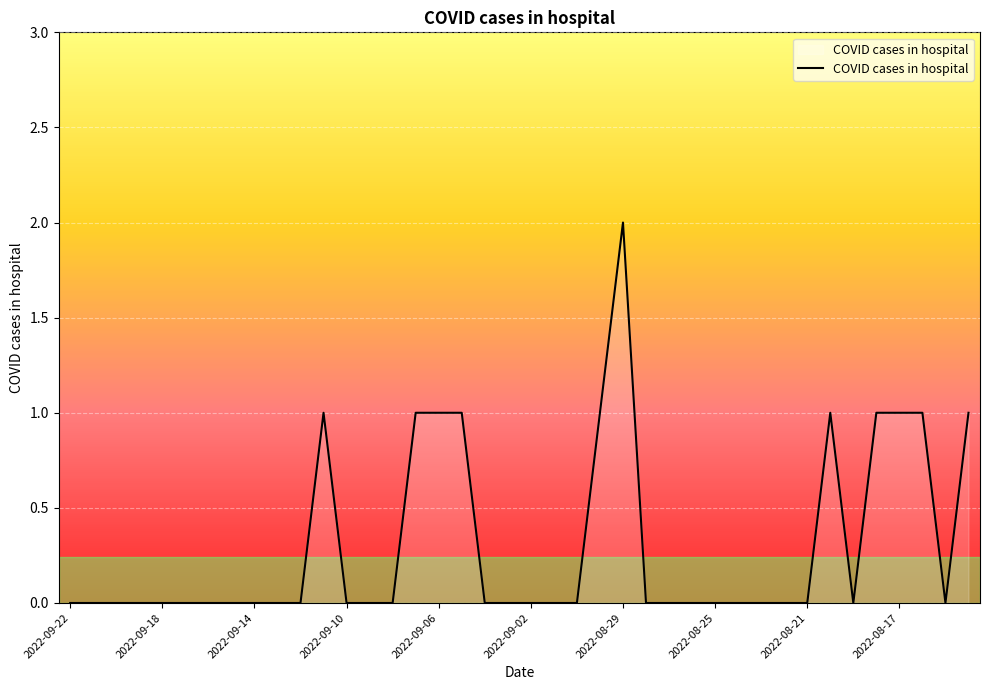

What is the maximum value shown in the chart?

2